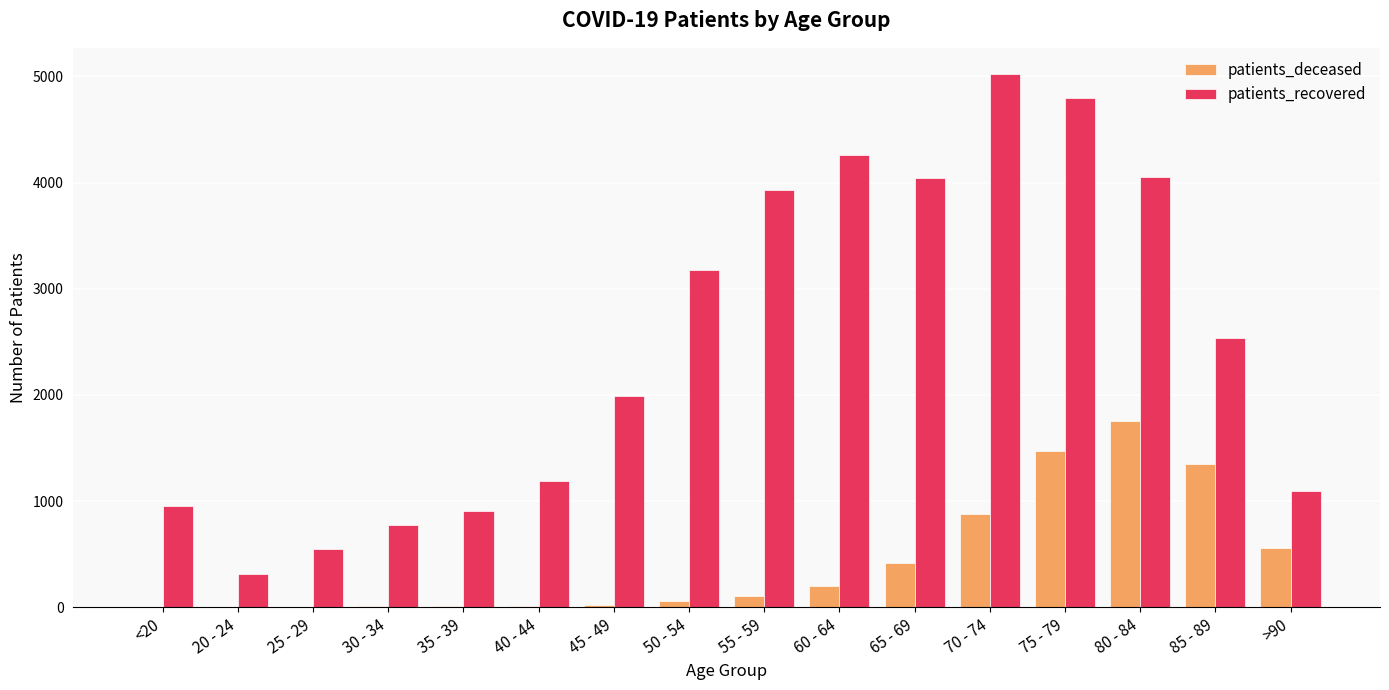

Are the bars grouped side by side (vs. stacked)?

Yes